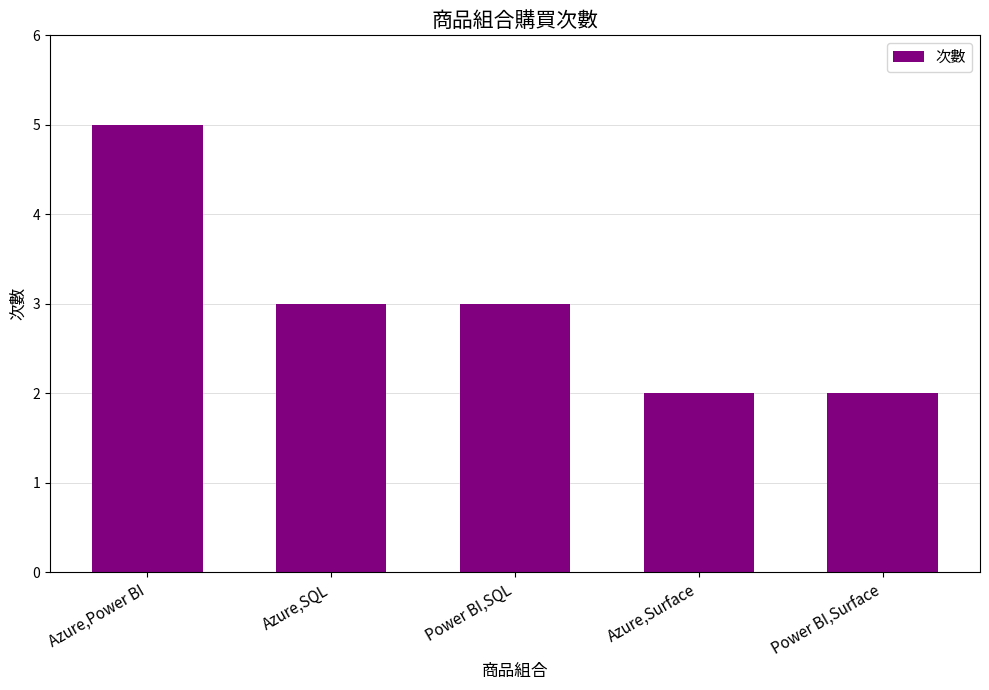

What position from the right is Power BI,Surface?

1